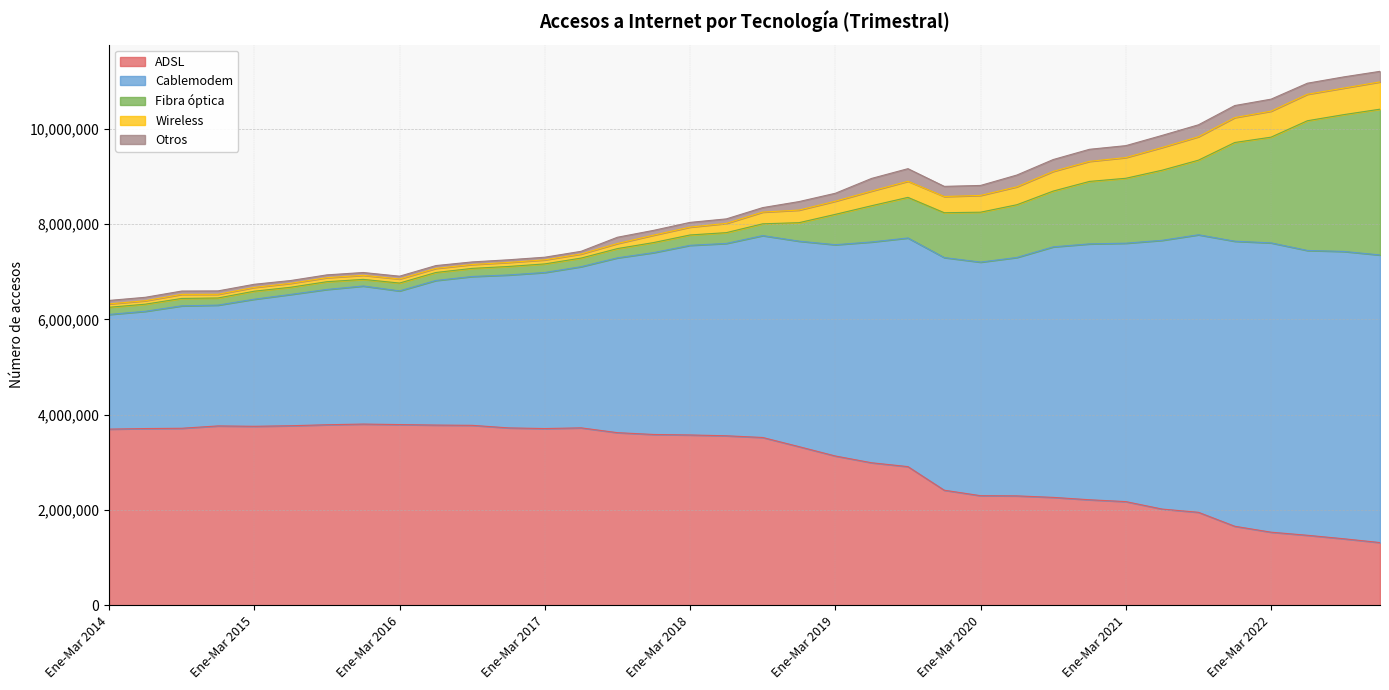

Between Oct-Dic 2022 and Abr-Jun 2018, which is larger?

Abr-Jun 2018